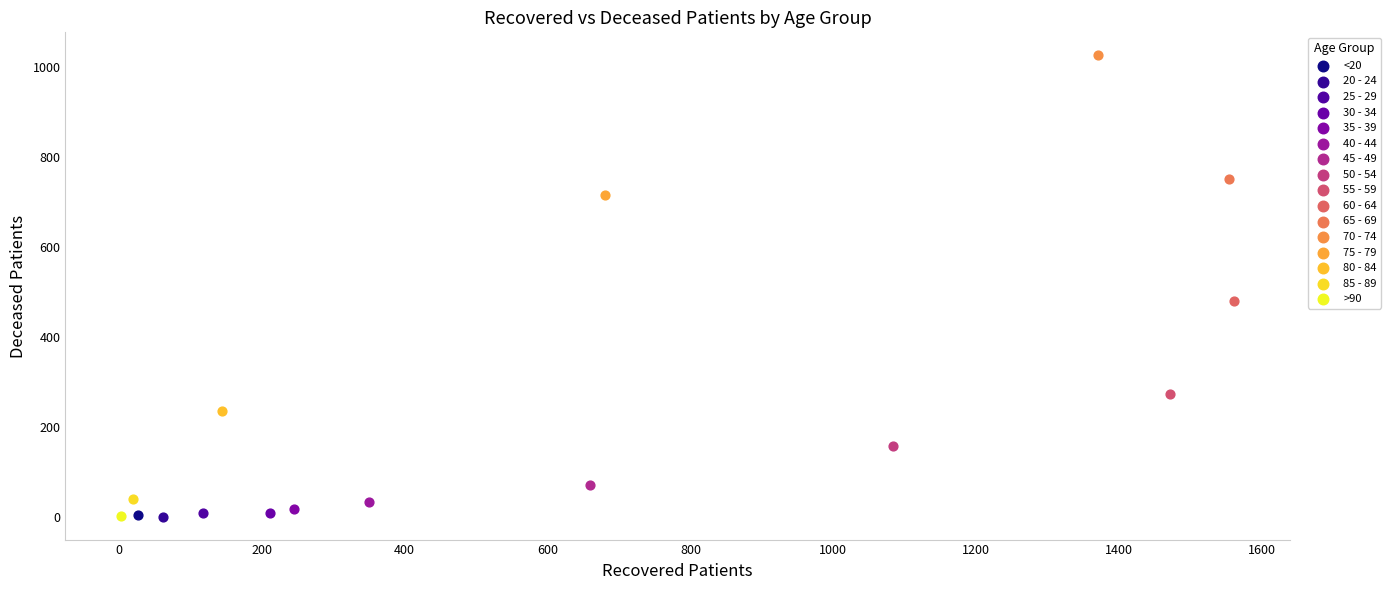

What are all the series names shown in the legend?

<20, 20 - 24, 25 - 29, 30 - 34, 35 - 39, 40 - 44, 45 - 49, 50 - 54, 55 - 59, 60 - 64, 65 - 69, 70 - 74, 75 - 79, 80 - 84, 85 - 89, >90